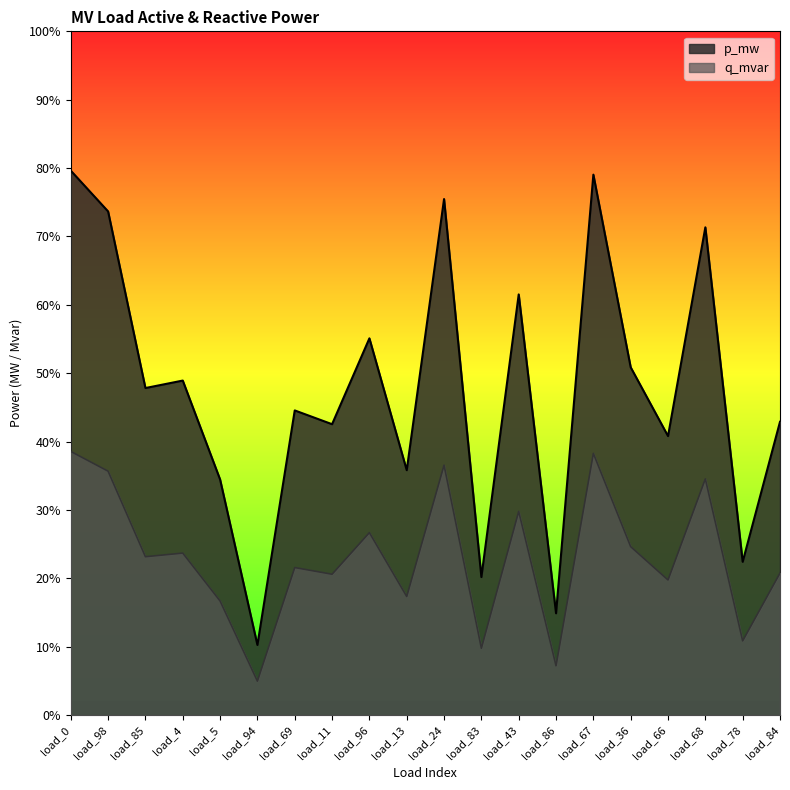

True or false: q_mvar and p_mw intersect in this chart.

False